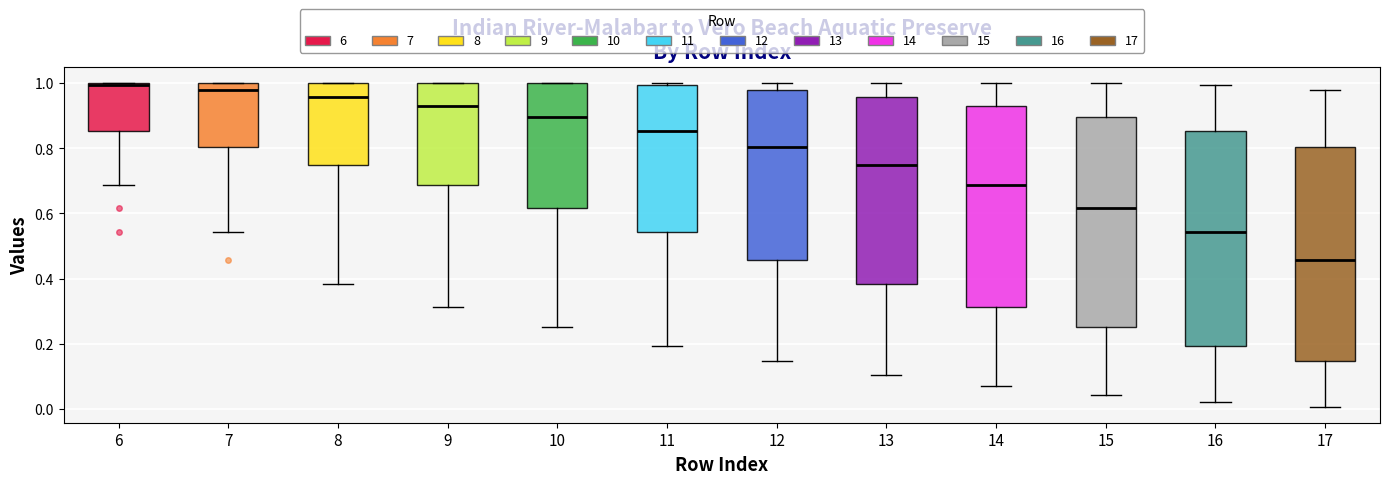

Which box's median line is the lowest?

17